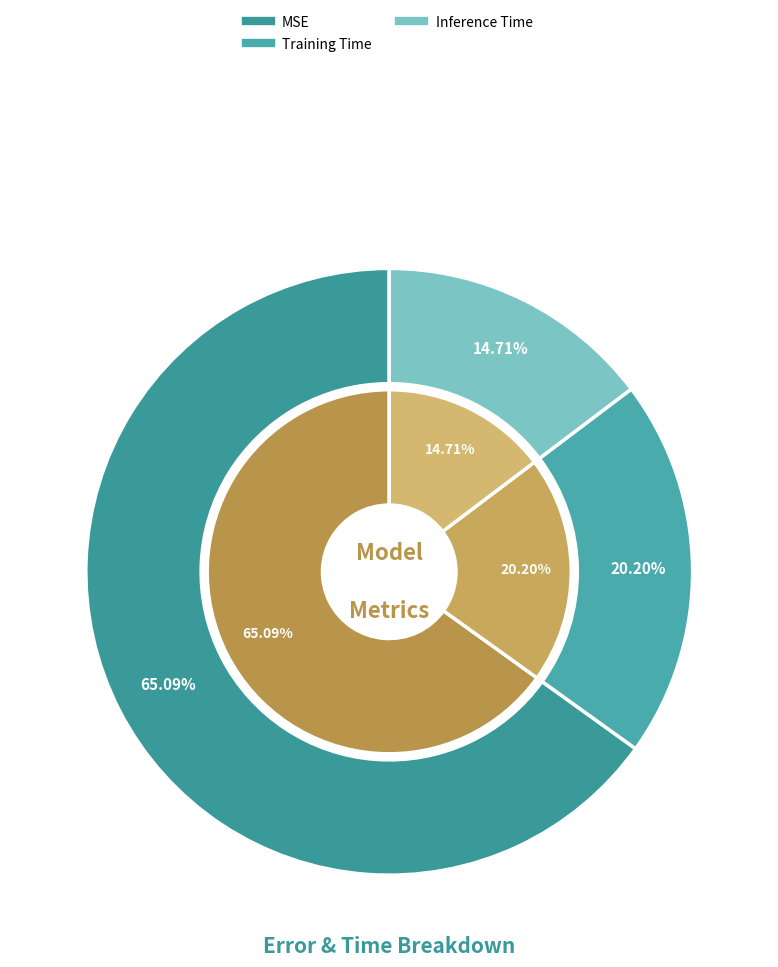

Combined, do Training Time and MSE account for over 50%?

Yes